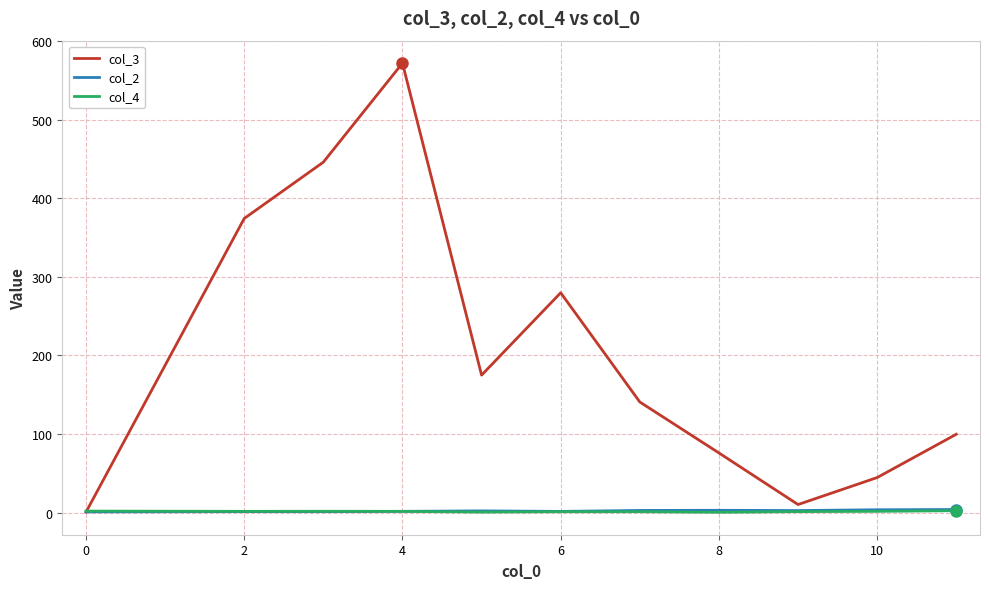

Which series has the widest spread of values?

col_3